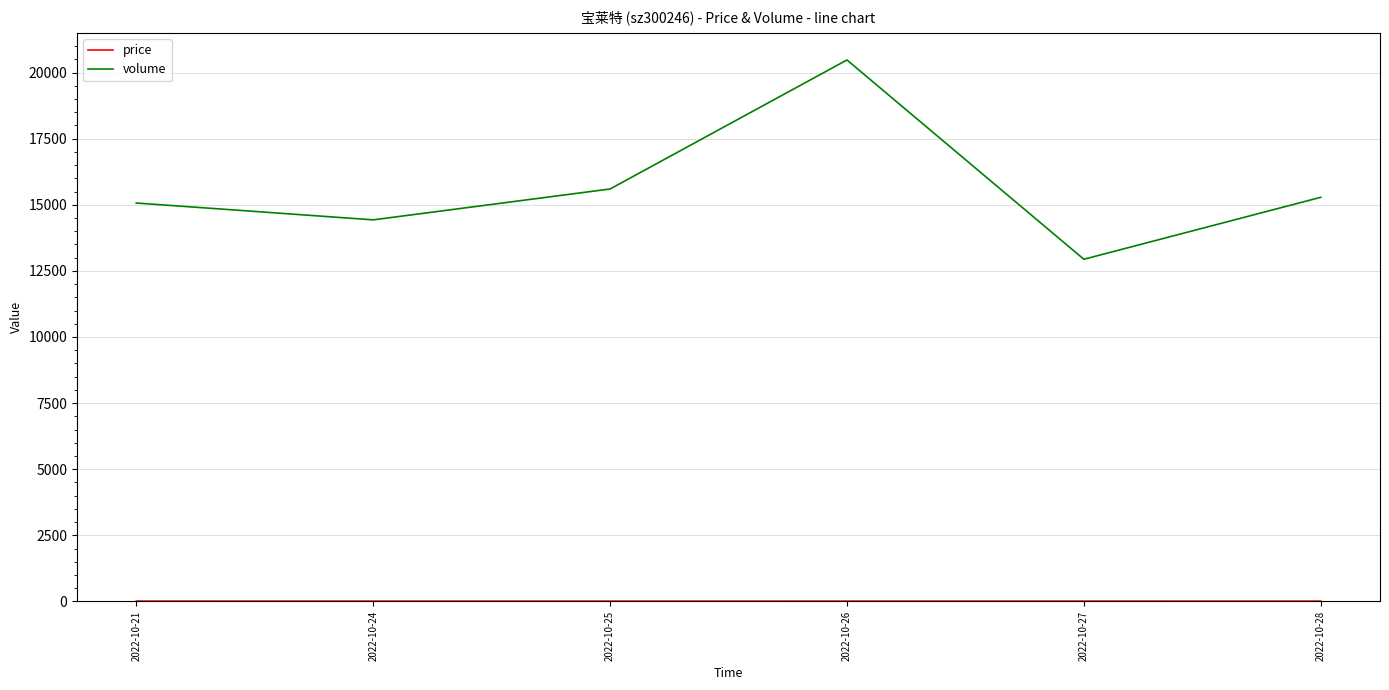

What is the greatest value displayed?

20474.0